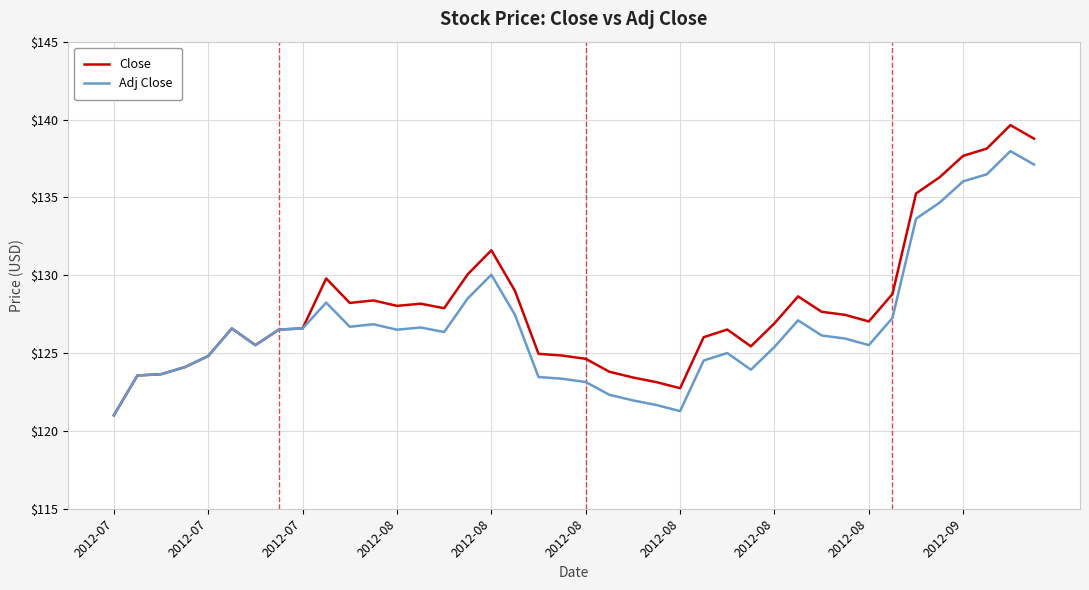

Rank the series by their maximum value, from lowest to highest.

Adj Close, Close